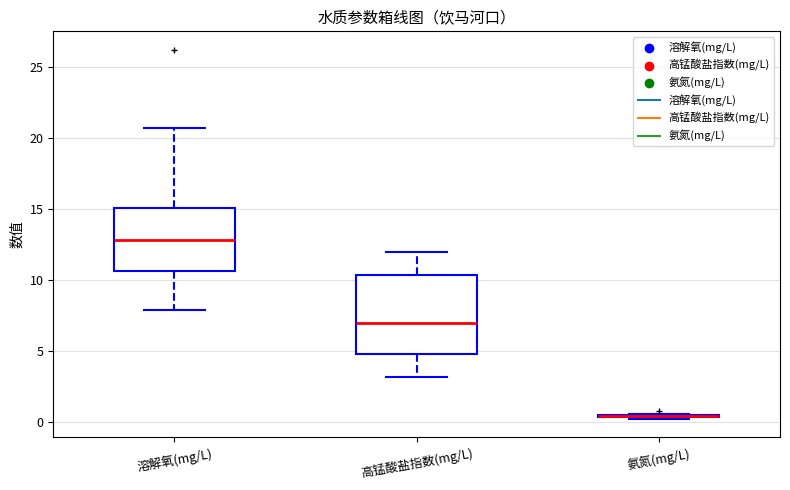

Which box is the tallest, from its lower edge to its upper edge?

高锰酸盐指数(mg/L)